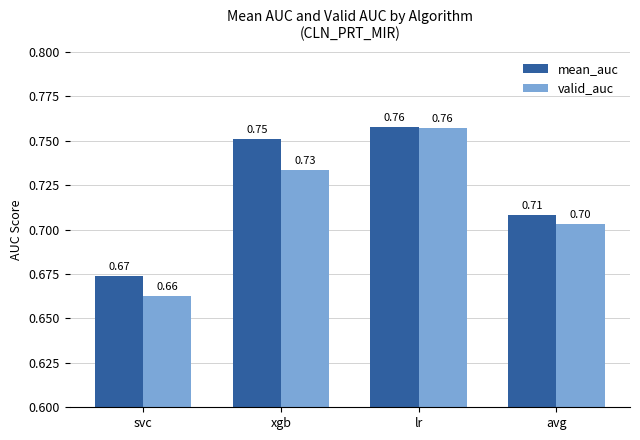

Which category has the lowest value in the valid_auc series?

svc